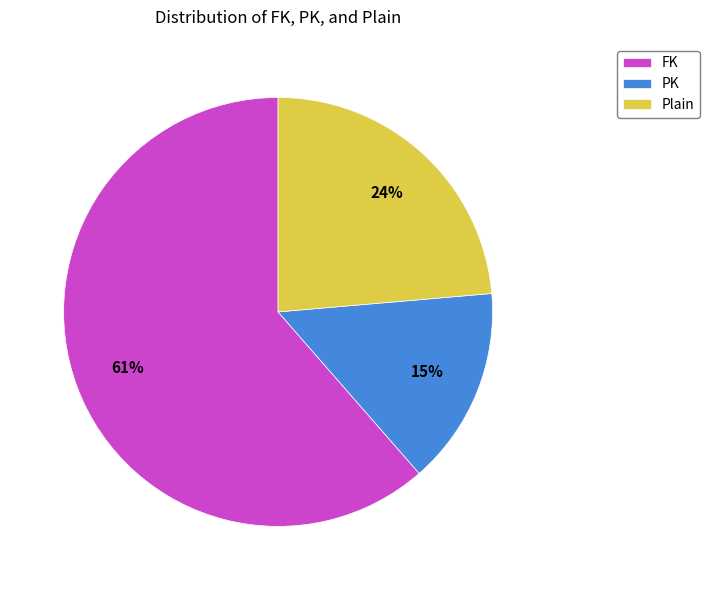

True or false: Plain accounts for 24% of the total.

True